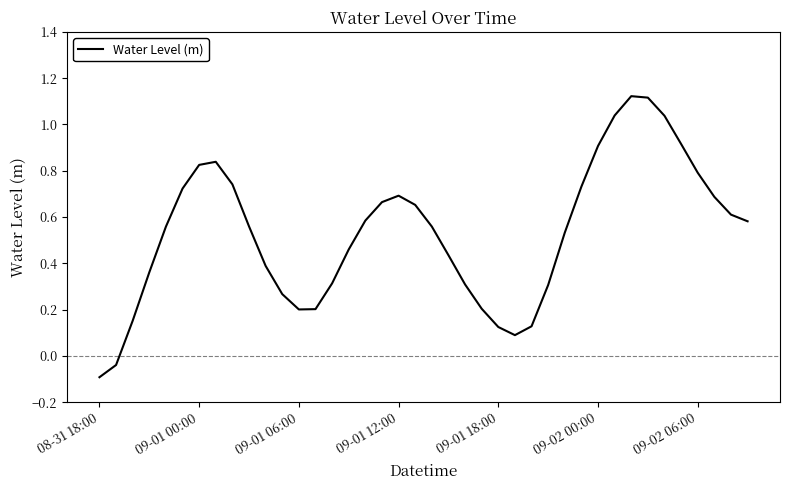

How many lines are shown in the chart?

1